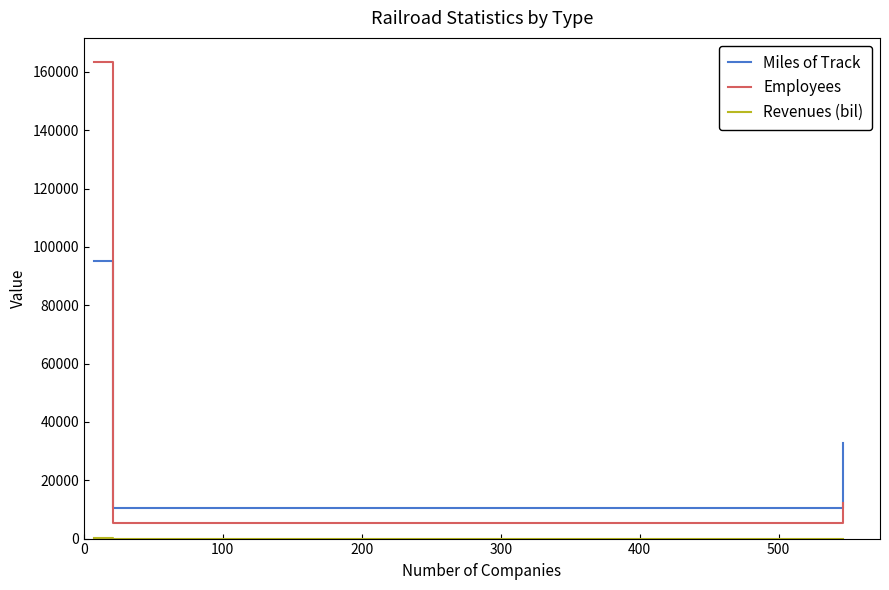

Which series has the widest spread of values?

Employees